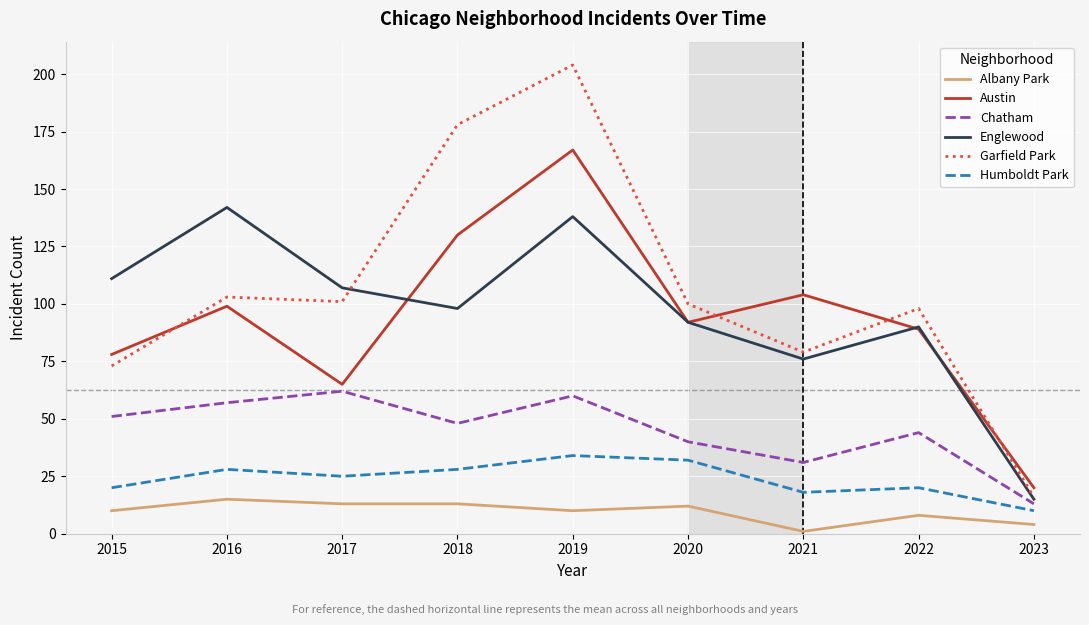

List the series in order of their peak value, highest first.

Garfield Park, Austin, Englewood, Chatham, Humboldt Park, Albany Park